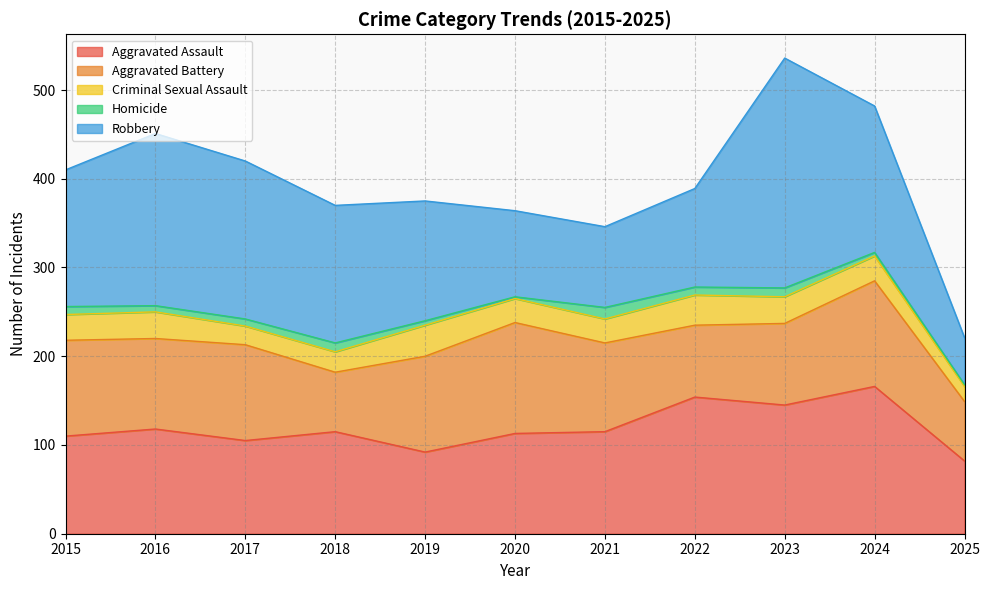

What is the smallest value displayed?

2